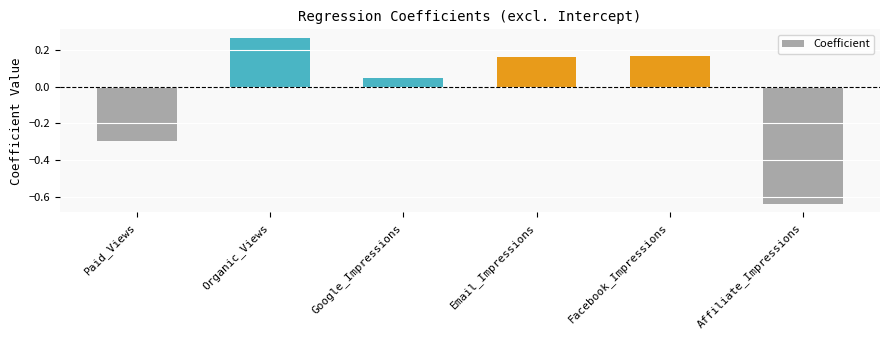

Which label corresponds to the smallest value in the chart?

Affiliate_Impressions